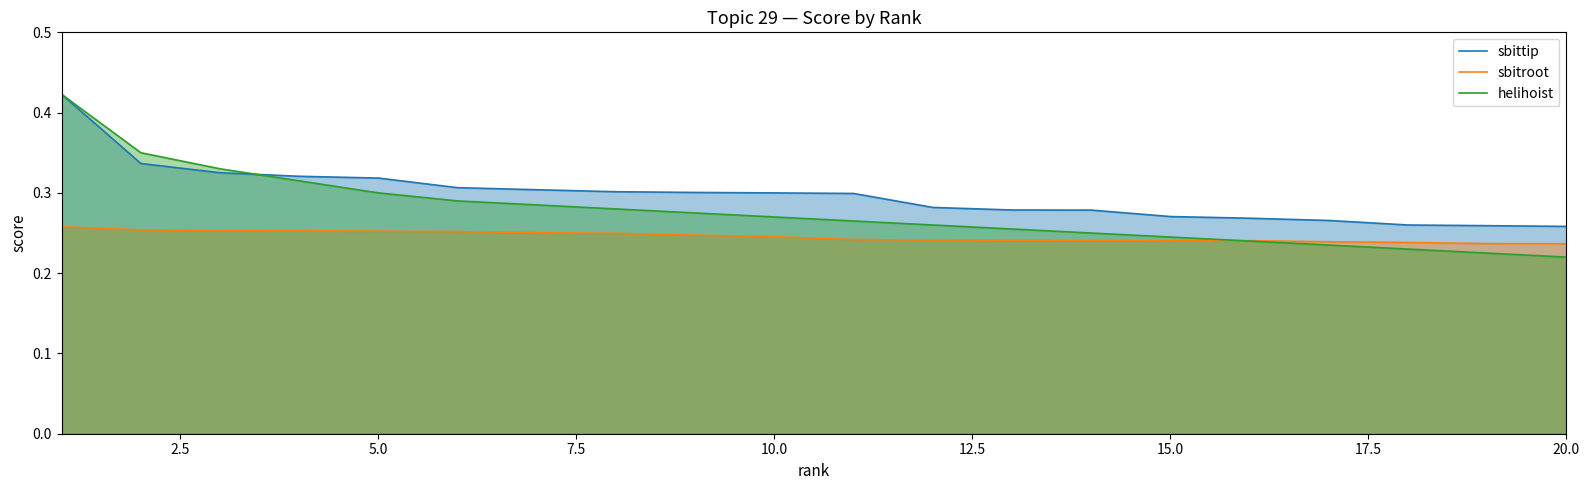

The sbitroot series shows 0.3 at 20.0. True or false?

False